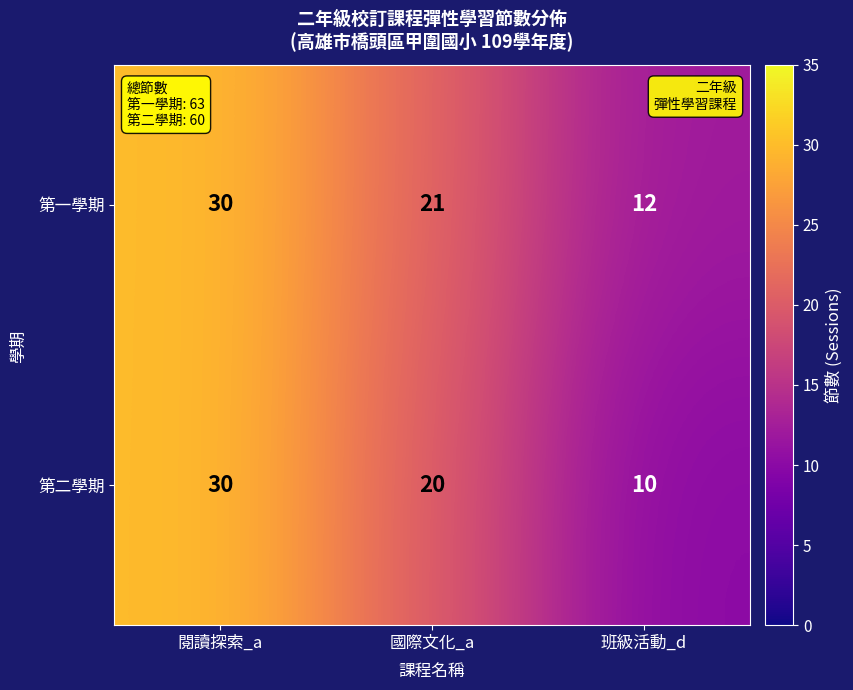

What is the difference between the 第二學期 values at 班級活動_d and 閱讀探索_a?

20